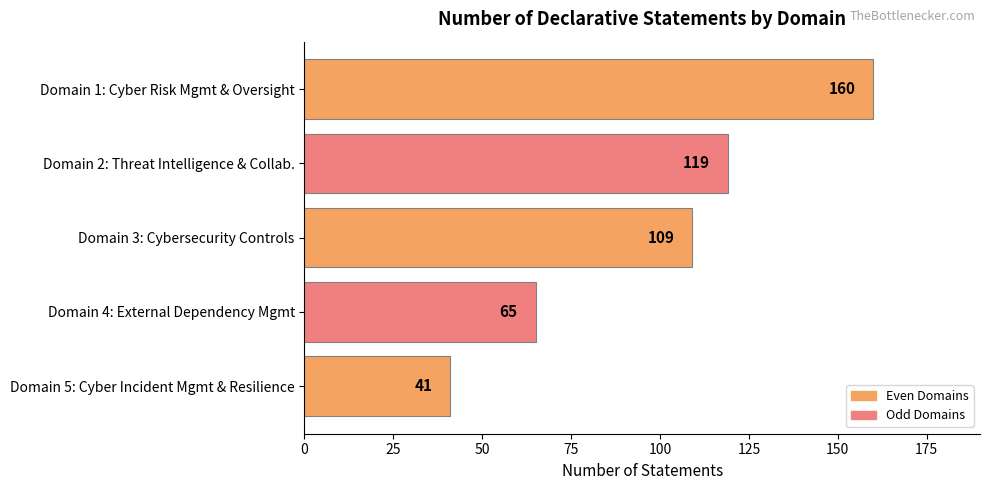

Are the bars grouped side by side (vs. stacked)?

No